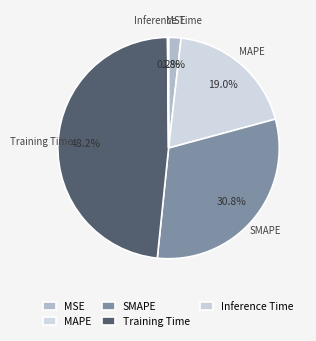

Rank the categories by value from highest to lowest.

Training Time, SMAPE, MAPE, MSE, Inference Time